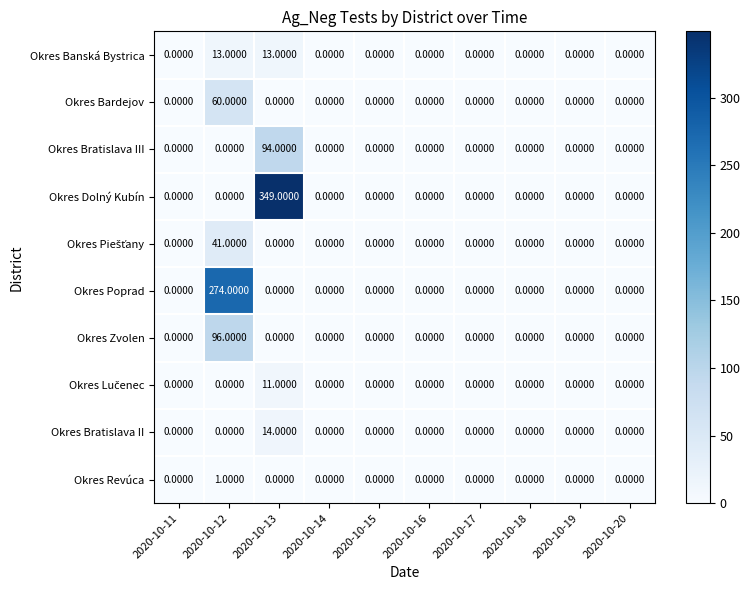

How many distinct data groups are displayed?

10